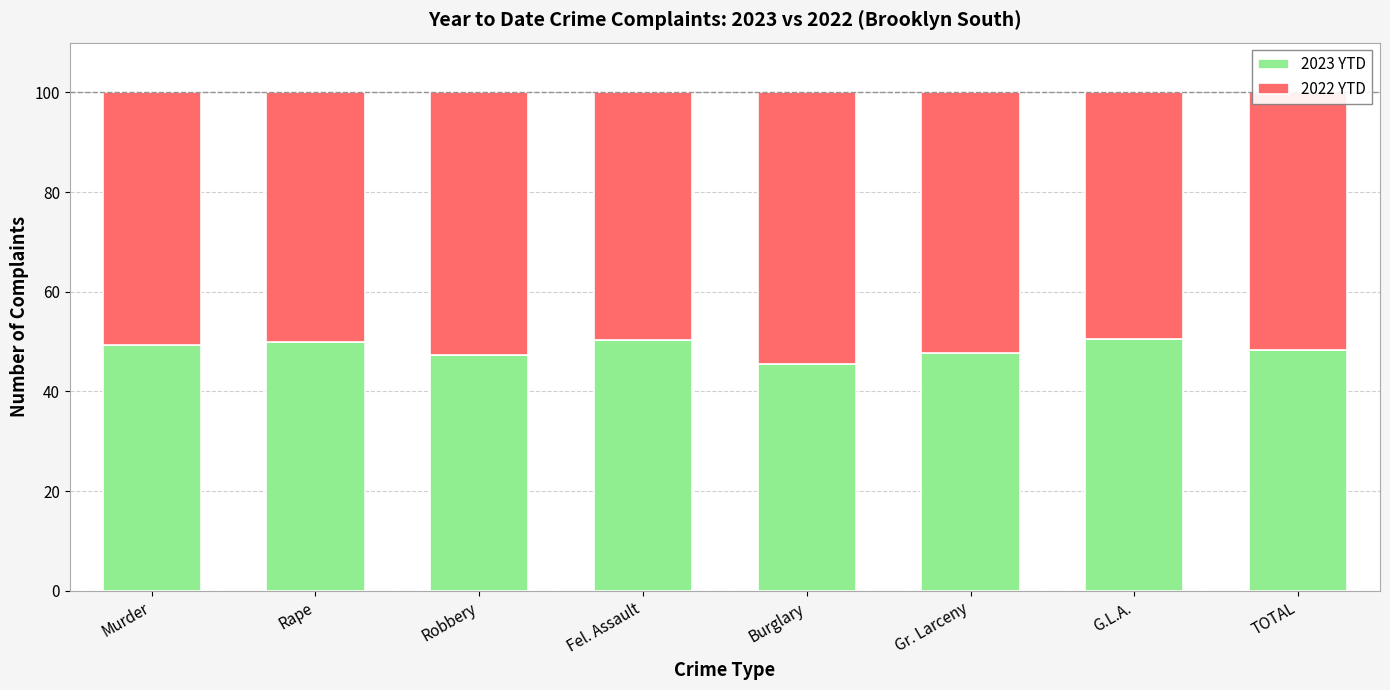

What is the average value of the 2023 YTD series?

48.7